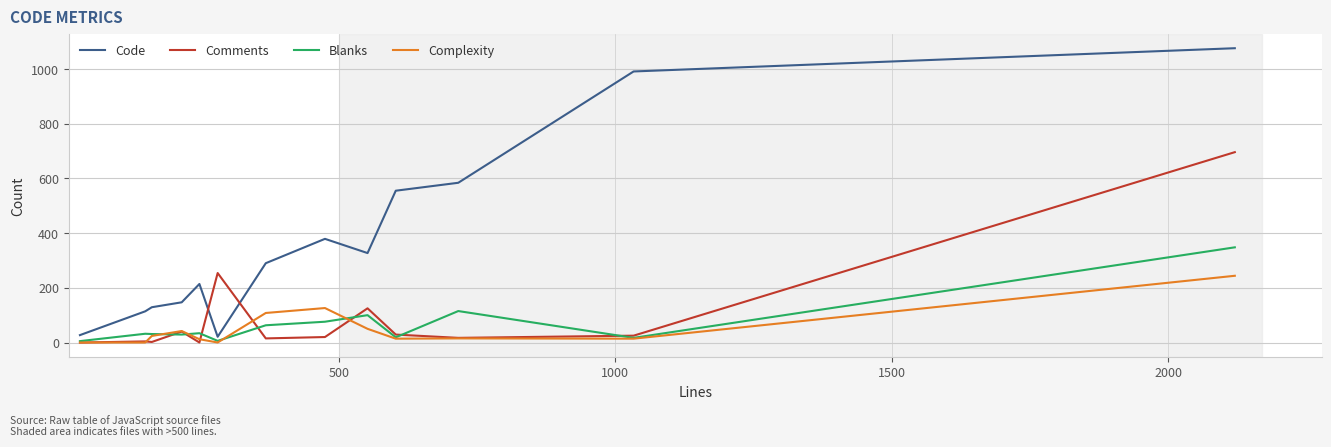

List the series in order of their peak value, highest first.

Code, Comments, Blanks, Complexity